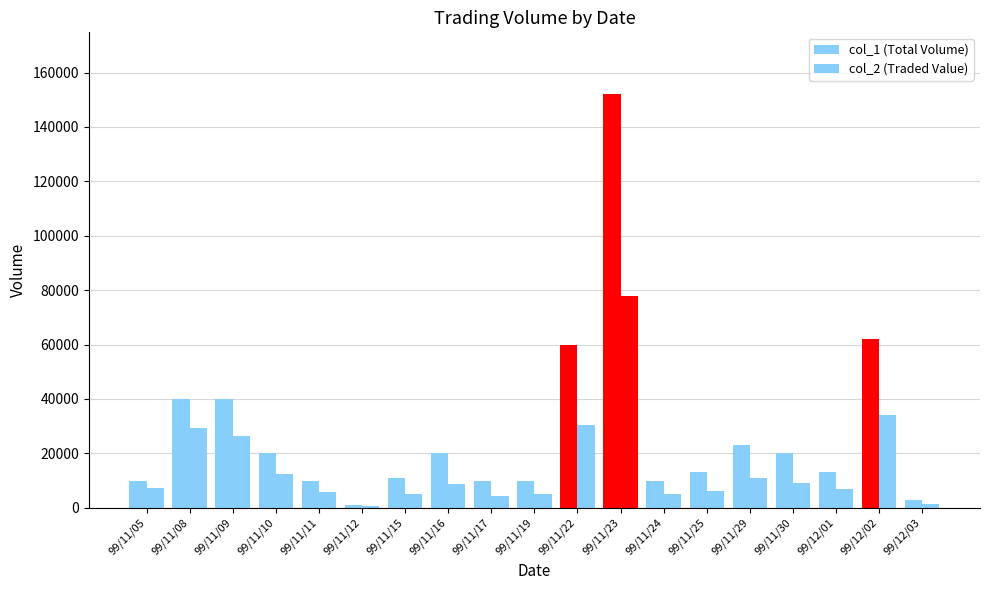

How many values in the col_2 (Traded Value) series are below 7400?

9